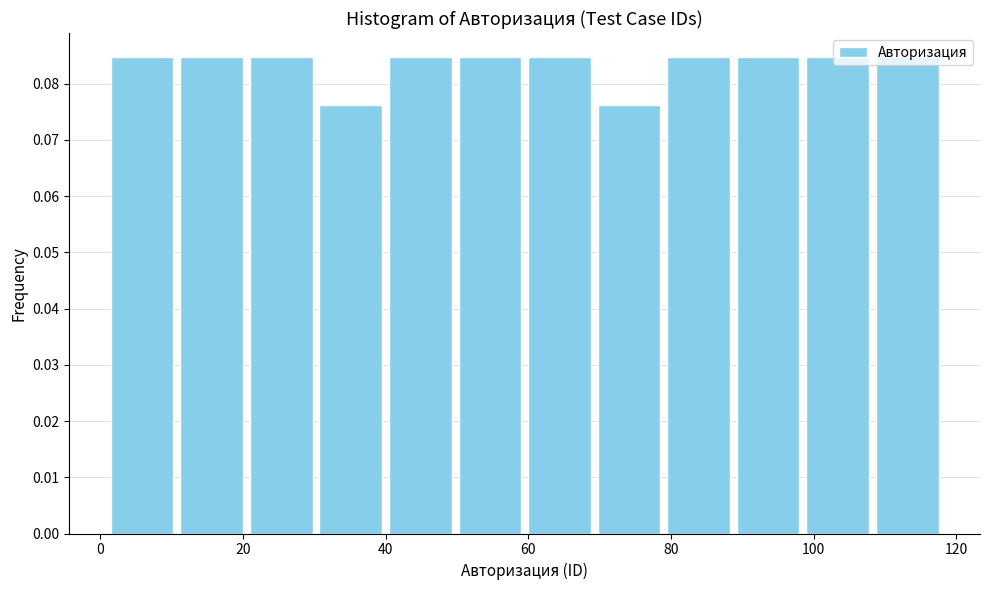

What is the height of the bar covering 70 to 80 on the x-axis? Neither the bar edges nor the heights are printed on the chart, so give them approximately, as read against the axes.

0.076